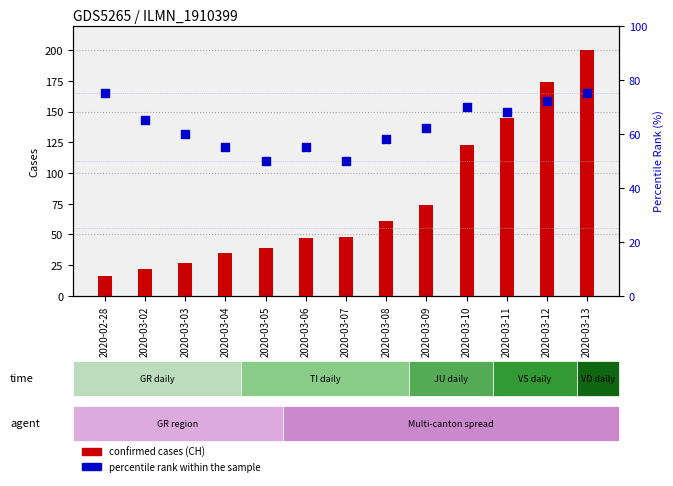

Which series has the largest total across all categories?

confirmed cases (CH)